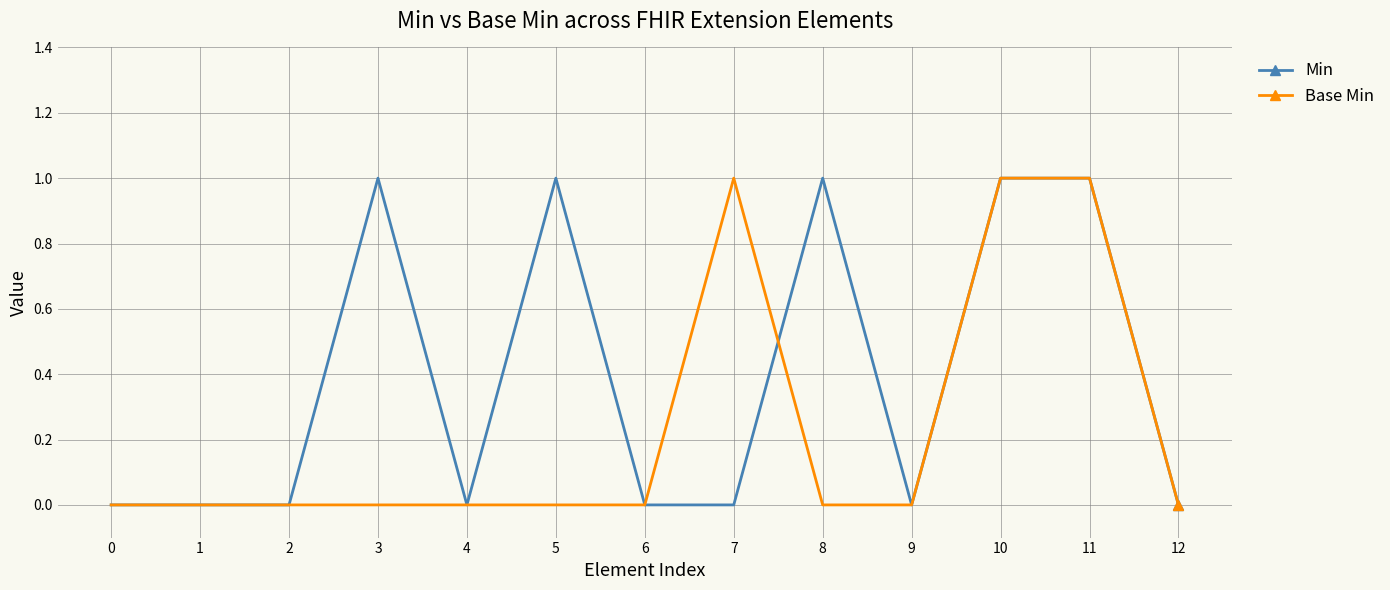

True or false: Min and Base Min cross at least once.

True